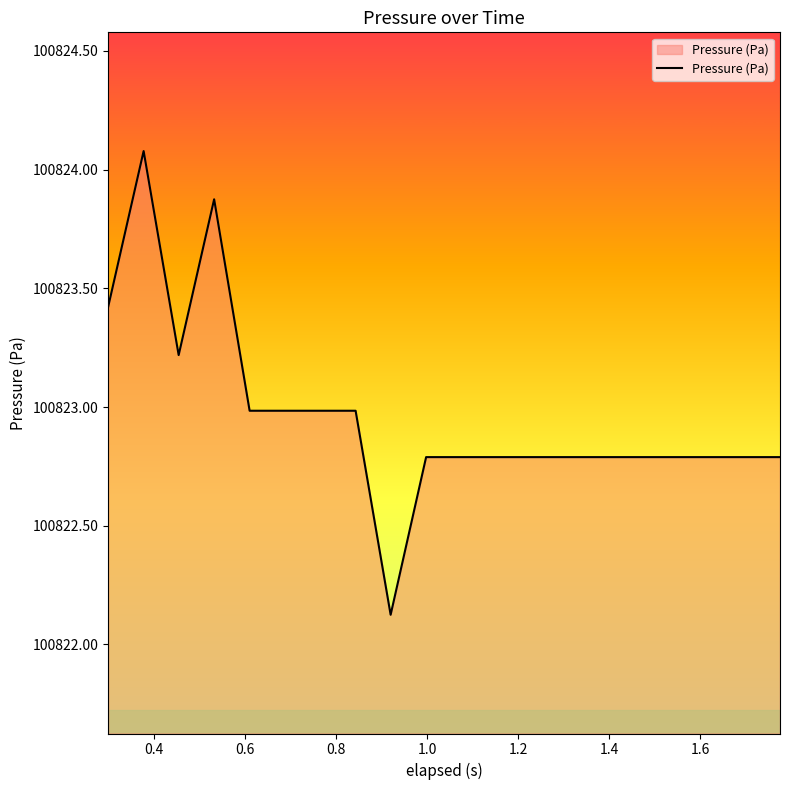

How many distinct data groups are displayed?

1